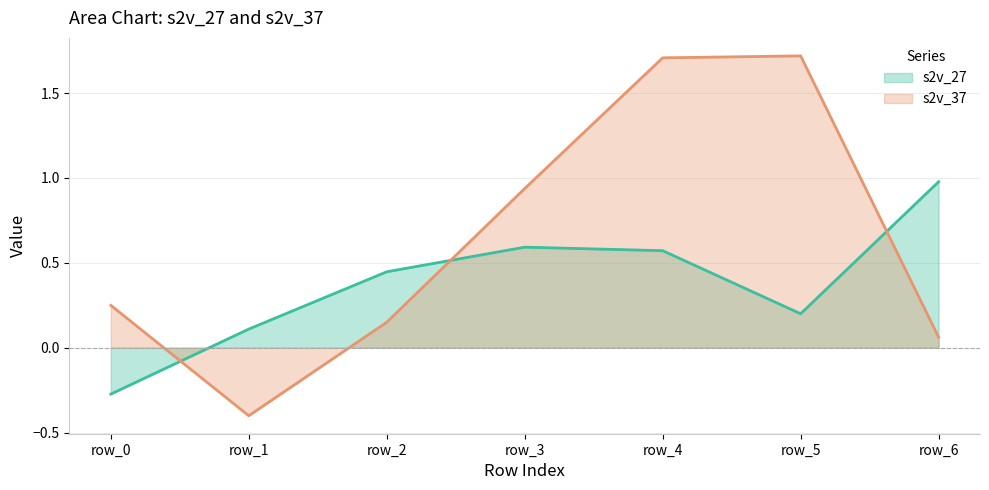

At which category does s2v_37 reach its first local valley?

row_1